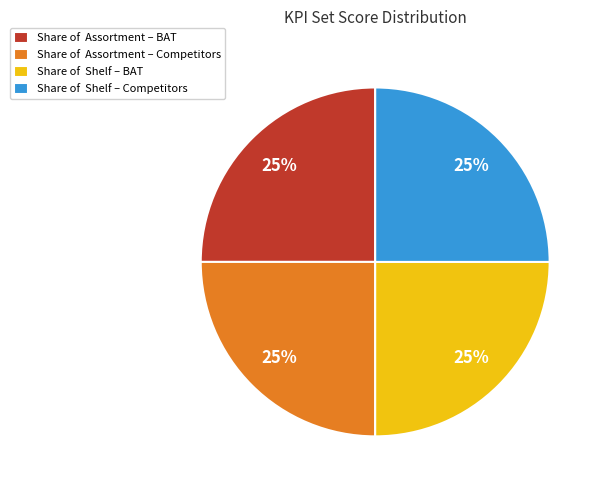

Is Share of Shelf – Competitors the majority of the pie?

No